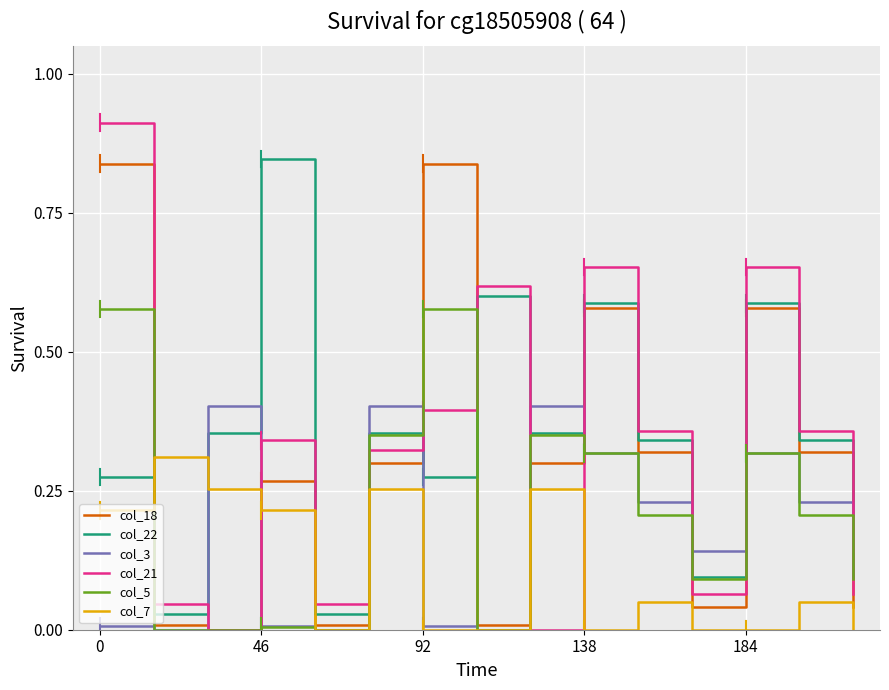

Does the chart have visible grid lines?

Yes